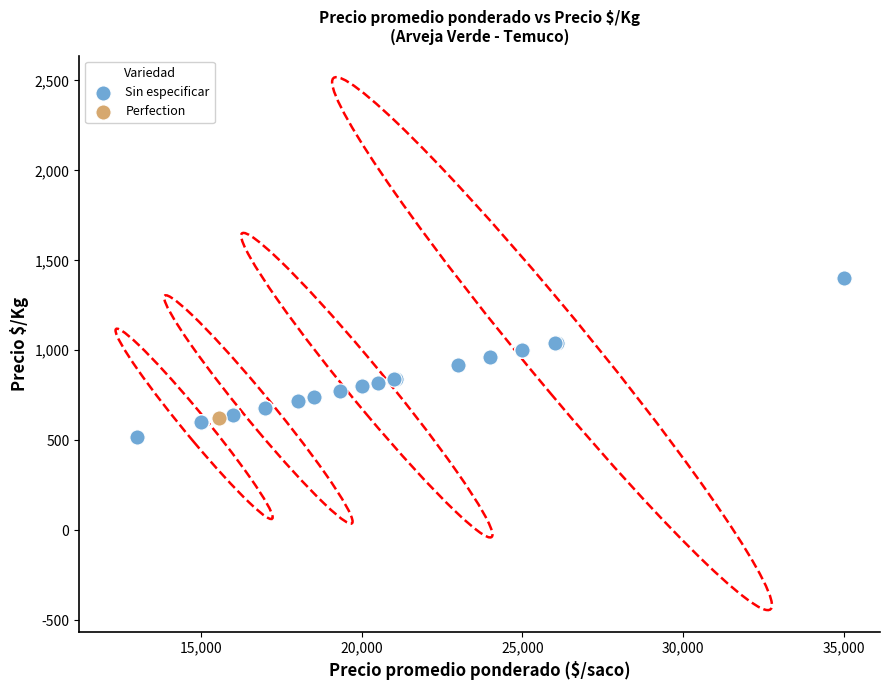

What are all the series names shown in the legend?

Sin especificar, Perfection